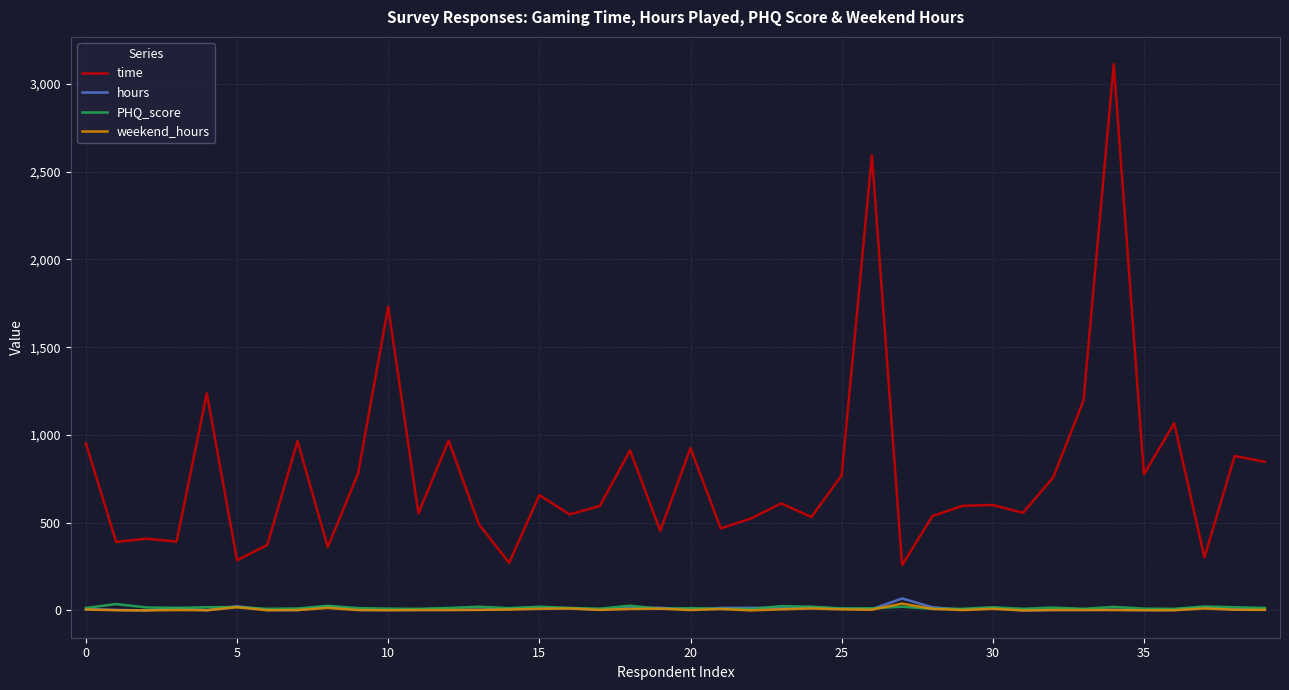

True or false: time and weekend_hours cross at least once.

False